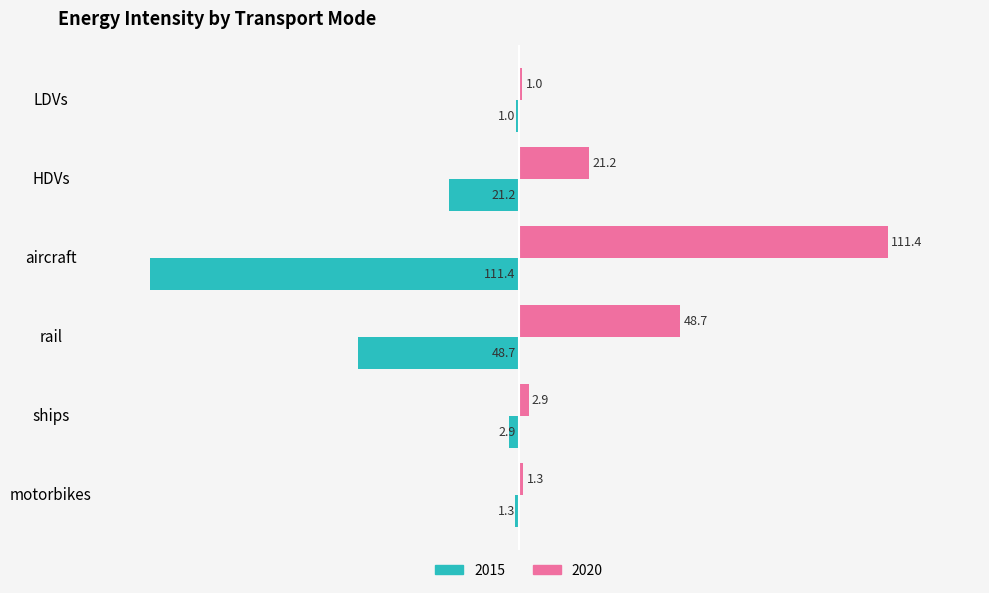

At which label is 2015 closest to -56?

rail